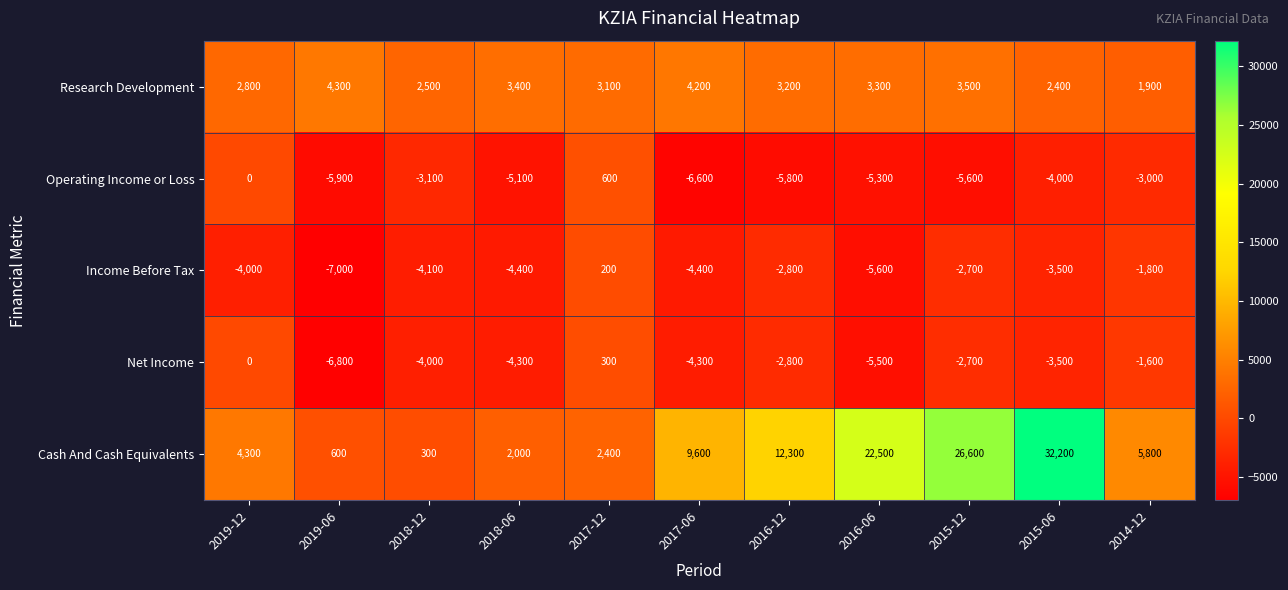

What is the smallest value displayed?

-7000